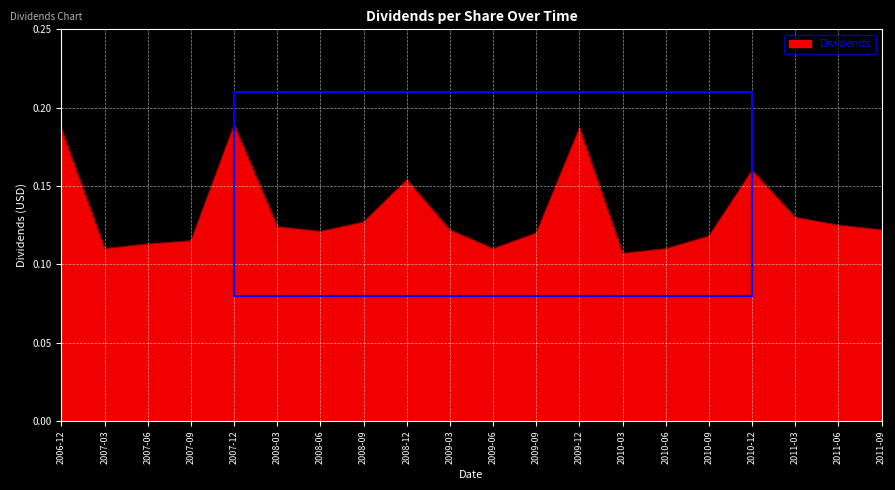

What position from the left is 2009-03?

10